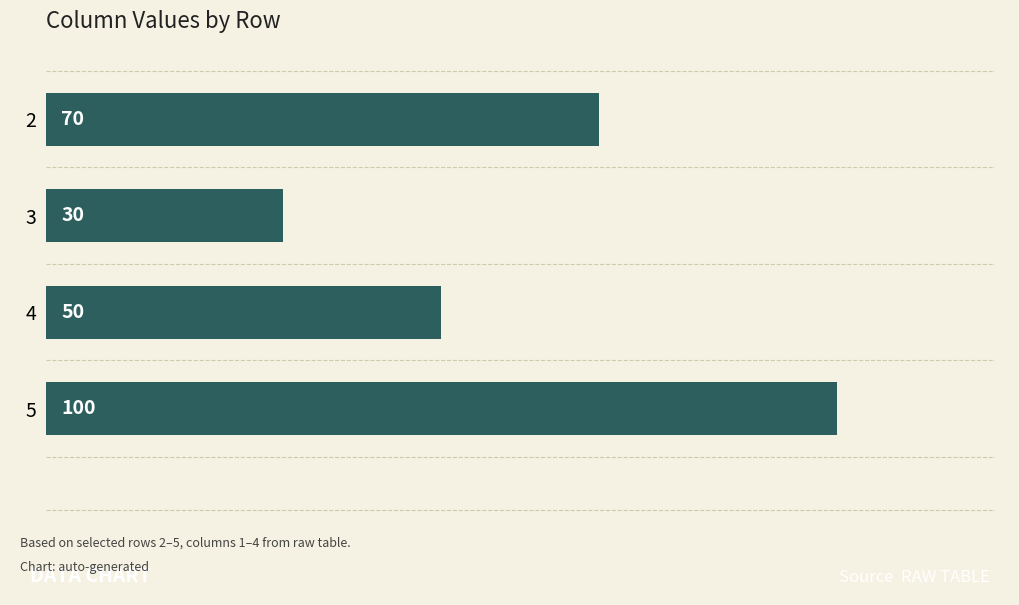

The chart shows a value of 111 at 2. True or false?

False